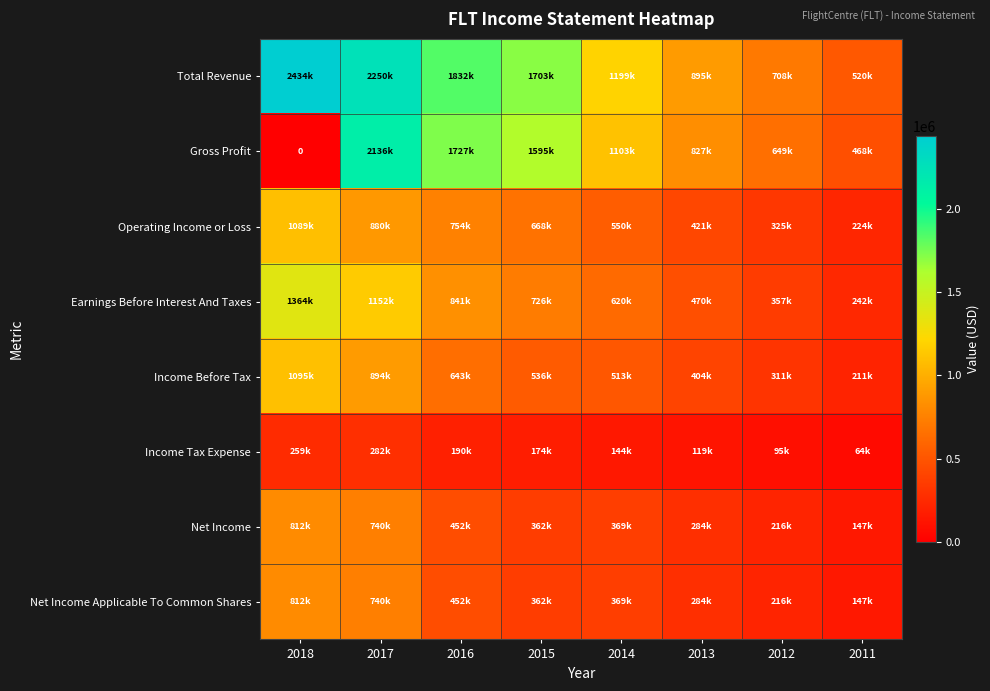

What is the sum of all Income Tax Expense values?

1326100